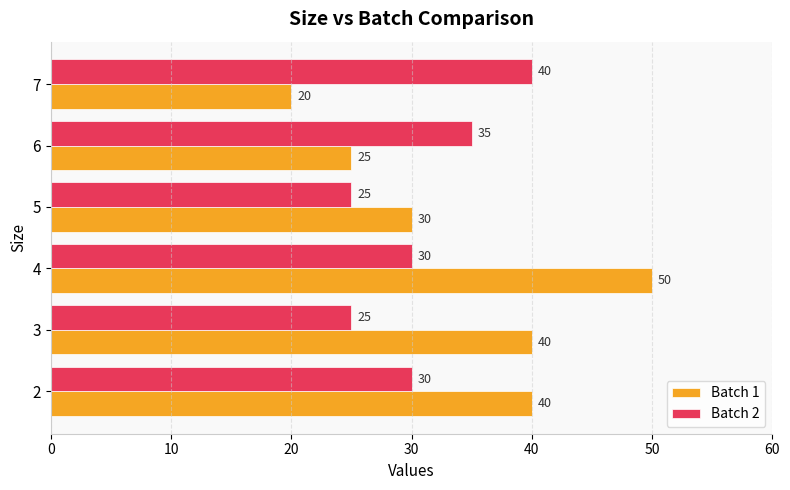

Which series has the largest range (max minus min)?

Batch 1